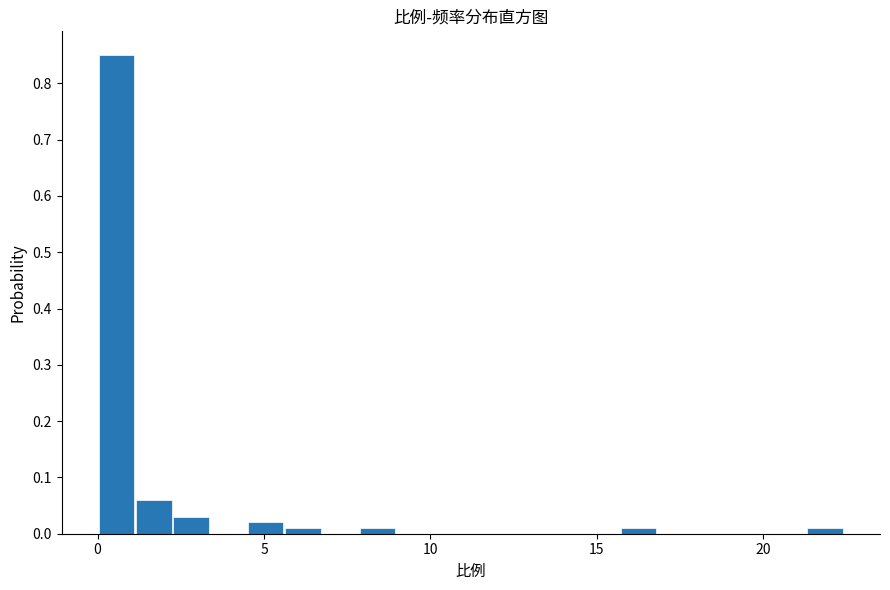

Around what value on the x-axis is the tallest bar? Give the approximate position of its centre, as read against the axis.

0.5